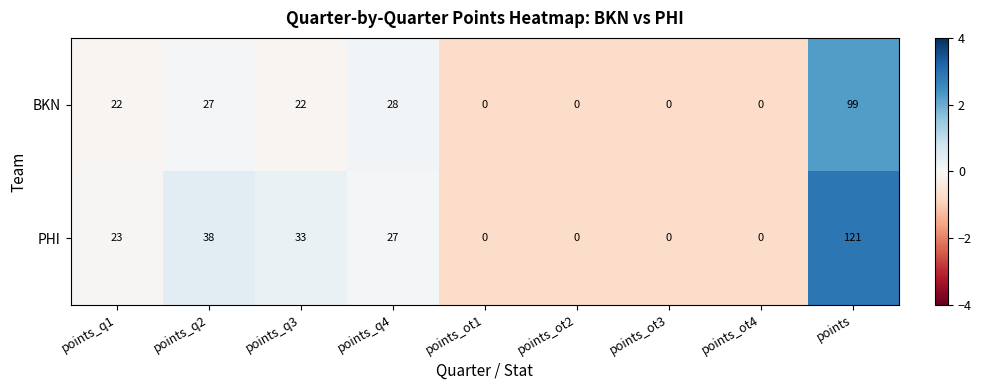

Reading left to right, list all the values displayed in this chart.

BKN: points_q1=22	points_q2=27	points_q3=22	points_q4=28	points_ot1=0	points_ot2=0	points_ot3=0	points_ot4=0	points=99
PHI: points_q1=23	points_q2=38	points_q3=33	points_q4=27	points_ot1=0	points_ot2=0	points_ot3=0	points_ot4=0	points=121